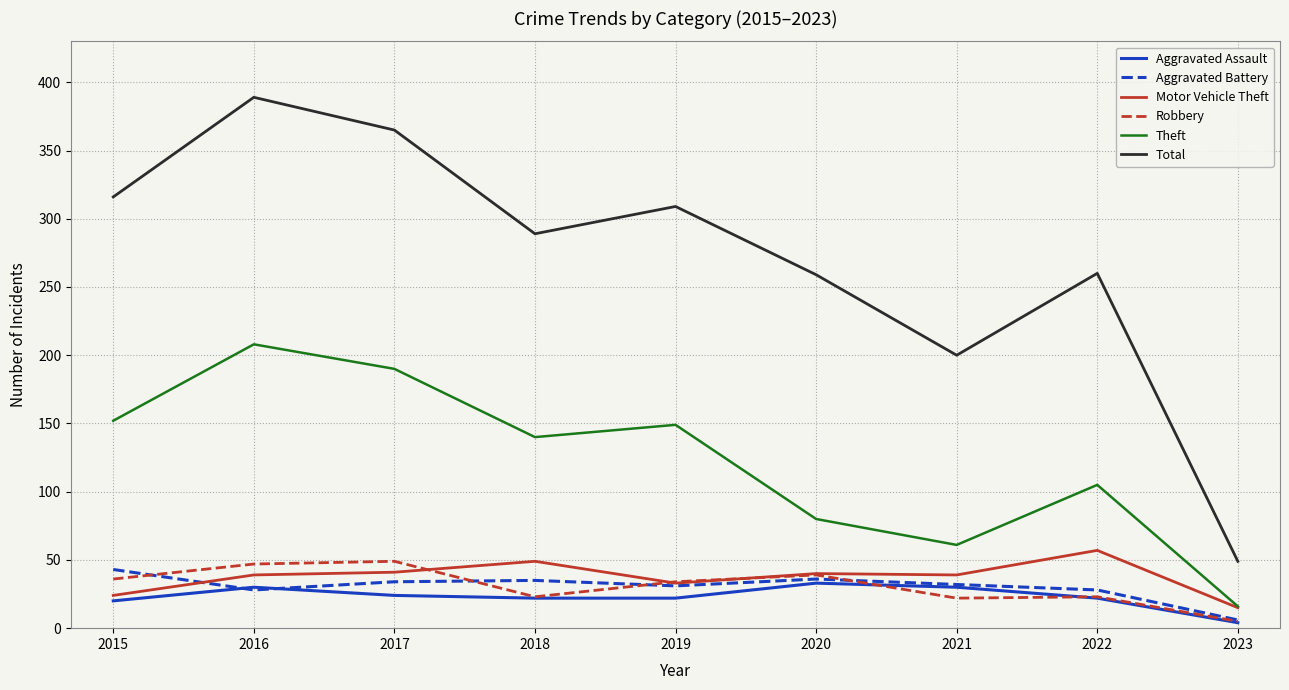

Which series has the largest total across all categories?

Total